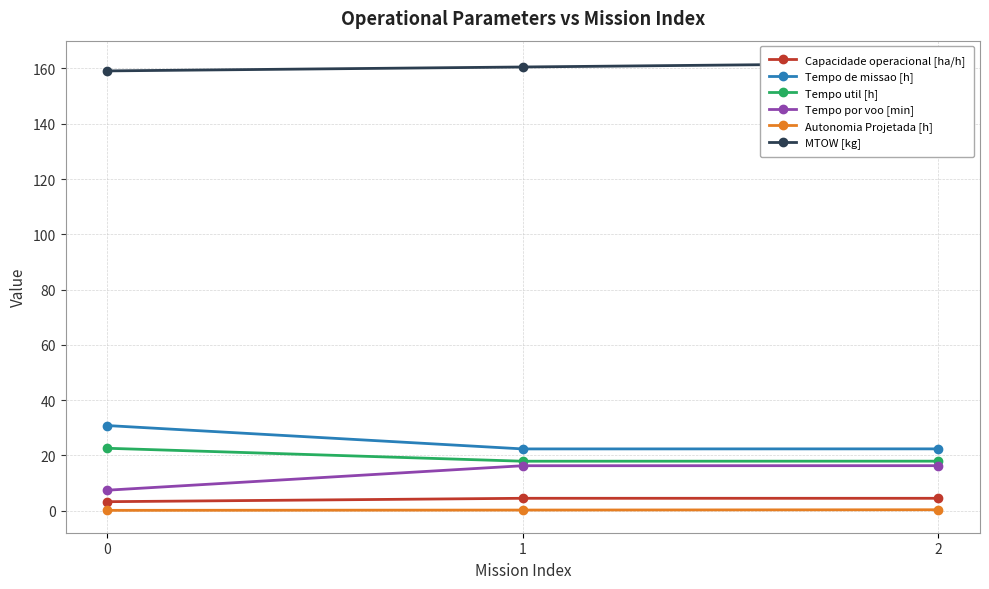

How many categories are shown in the chart?

3